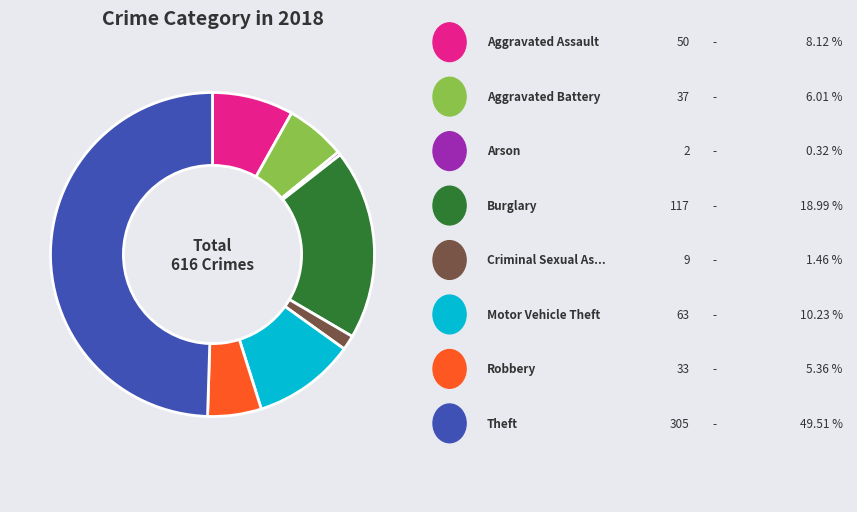

How many segments does this pie chart have?

8